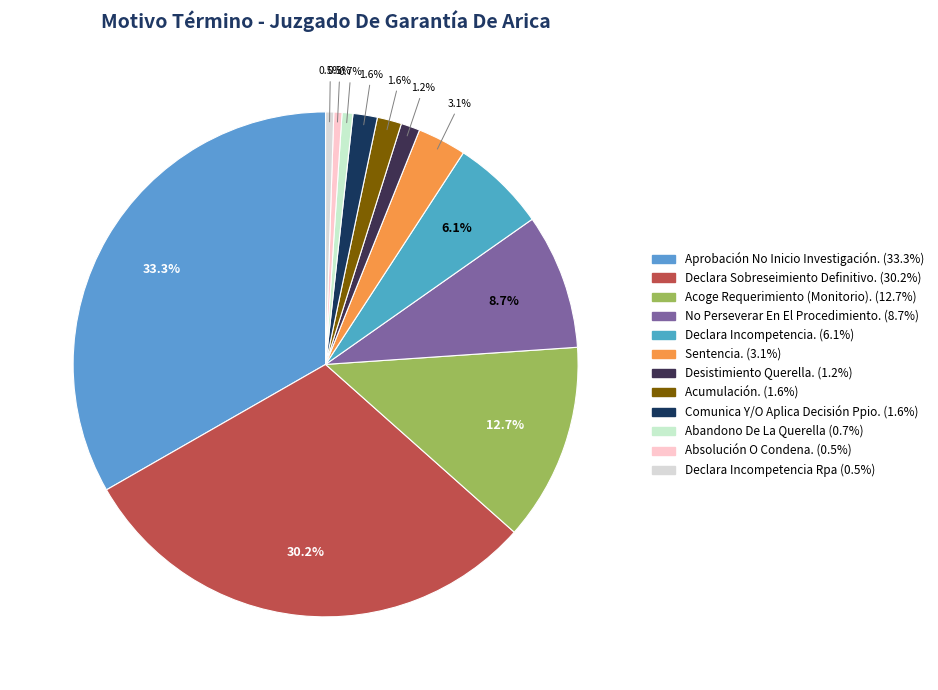

To the nearest percent, what portion does Declara Incompetencia. represent?

6%